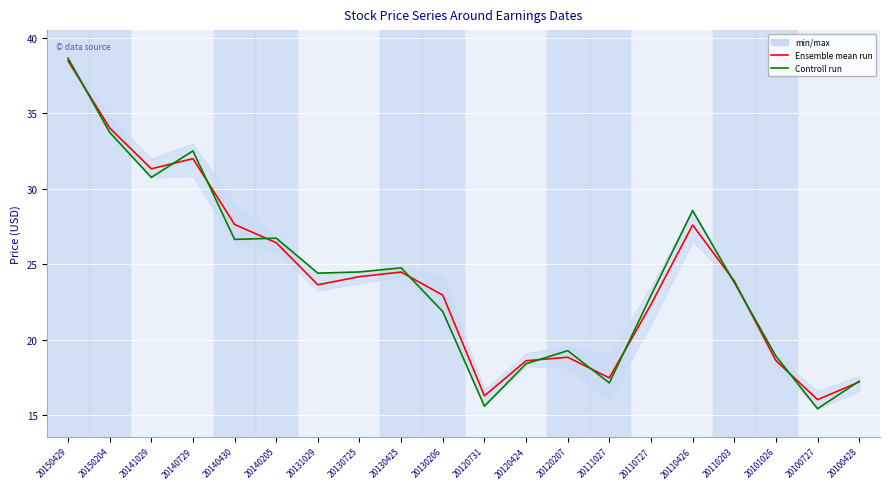

Which category has the lowest value in the Controll run series?

20100727